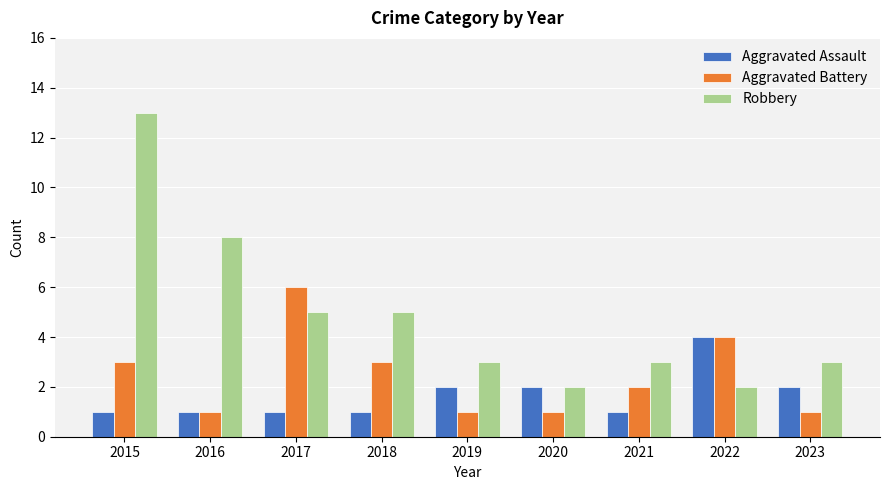

Which series has the largest range (max minus min)?

Robbery